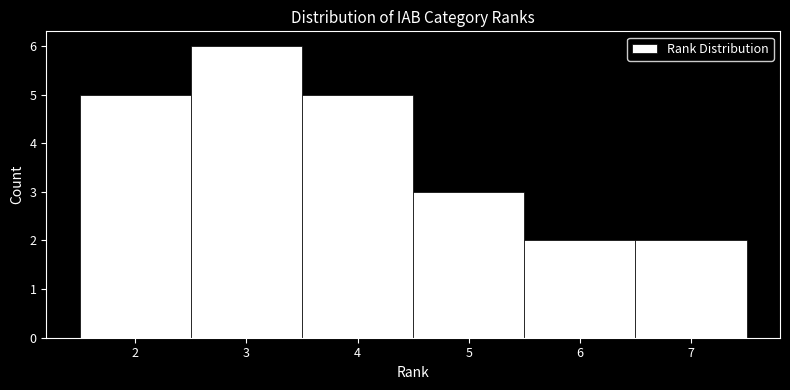

Reading left to right, list every bar in this chart as the range it spans on the x-axis followed by its height. The values are not printed on the chart, so give them approximately, as read against the axis.

1.5 to 2.5: 5
2.5 to 3.5: 6
3.5 to 4.5: 5
4.5 to 5.5: 3
5.5 to 6.5: 2
6.5 to 7.5: 2